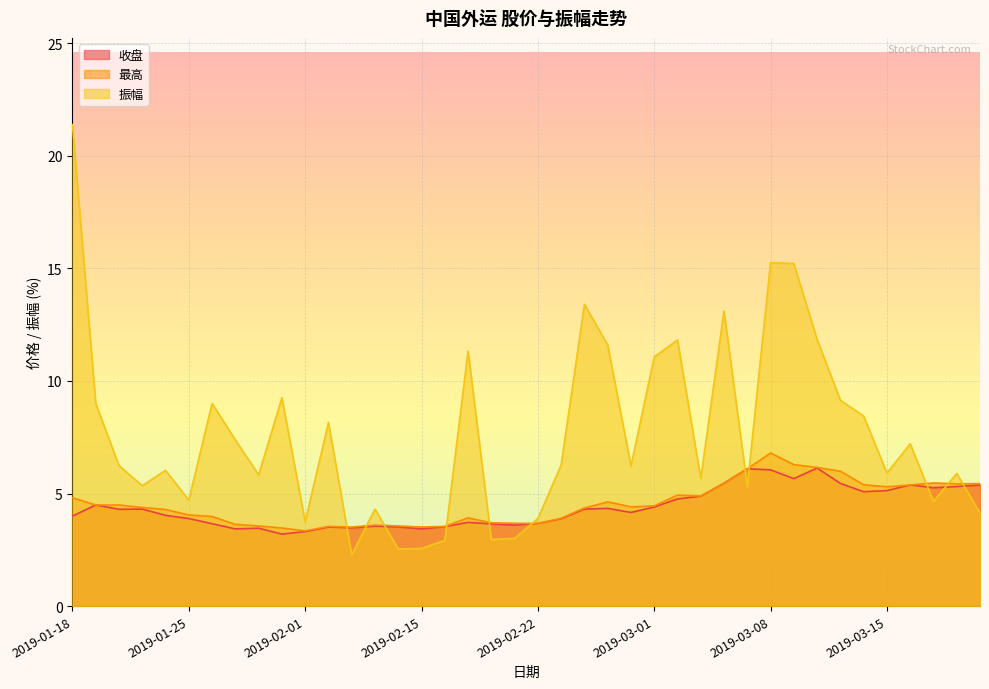

Which label corresponds to the smallest value in the chart?

2019-02-12